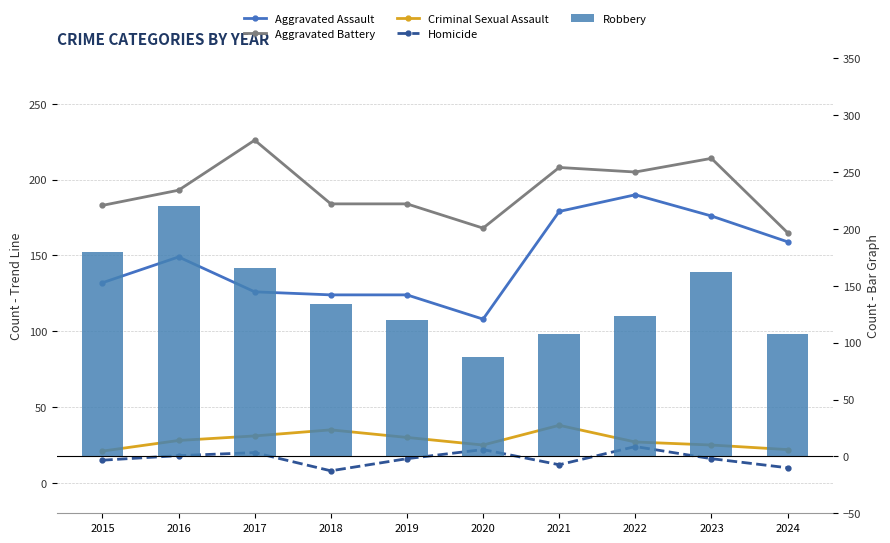

True or false: Criminal Sexual Assault has a value of 25 at 2020.

True